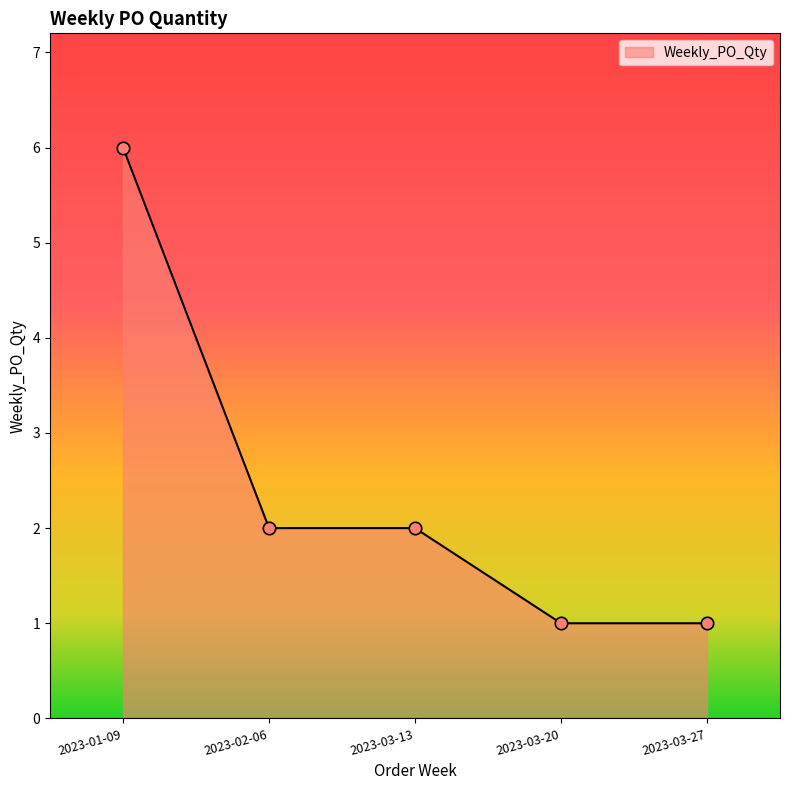

Approximately how many times larger is the value at 2023-02-06 compared to 2023-03-20?

2.0